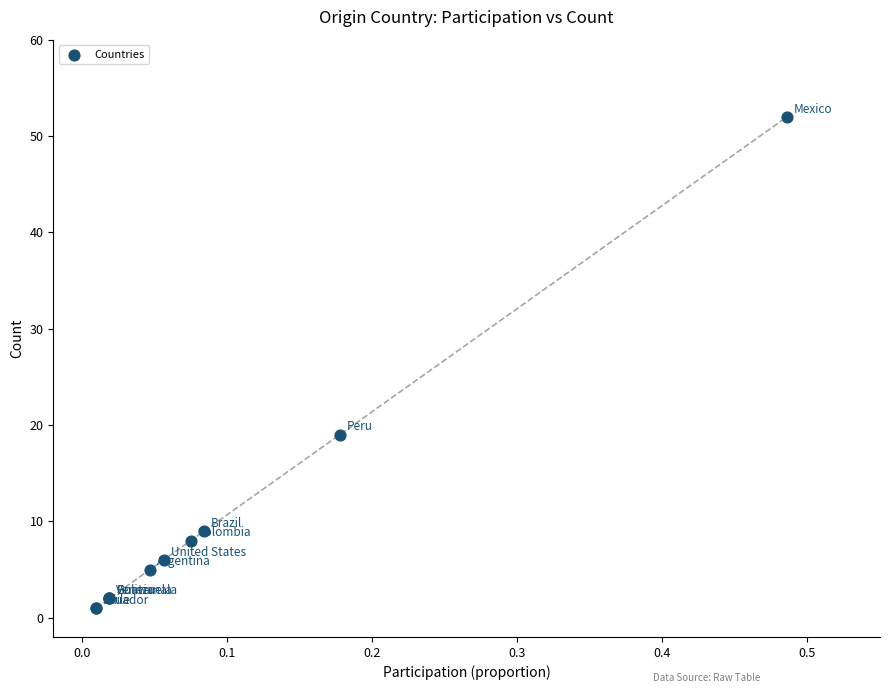

What Y value in the scatter plot is closest to 26?

19